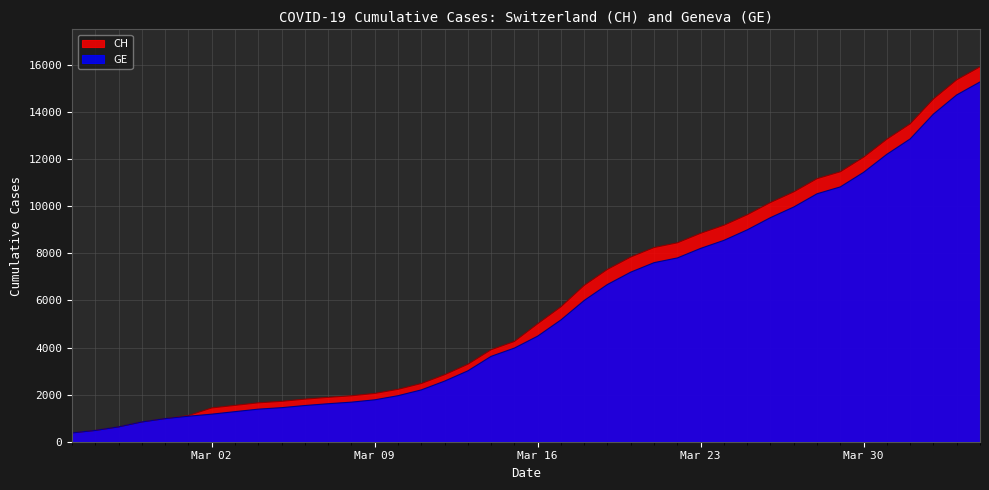

Rank the series by their average value, from highest to lowest.

CH, GE